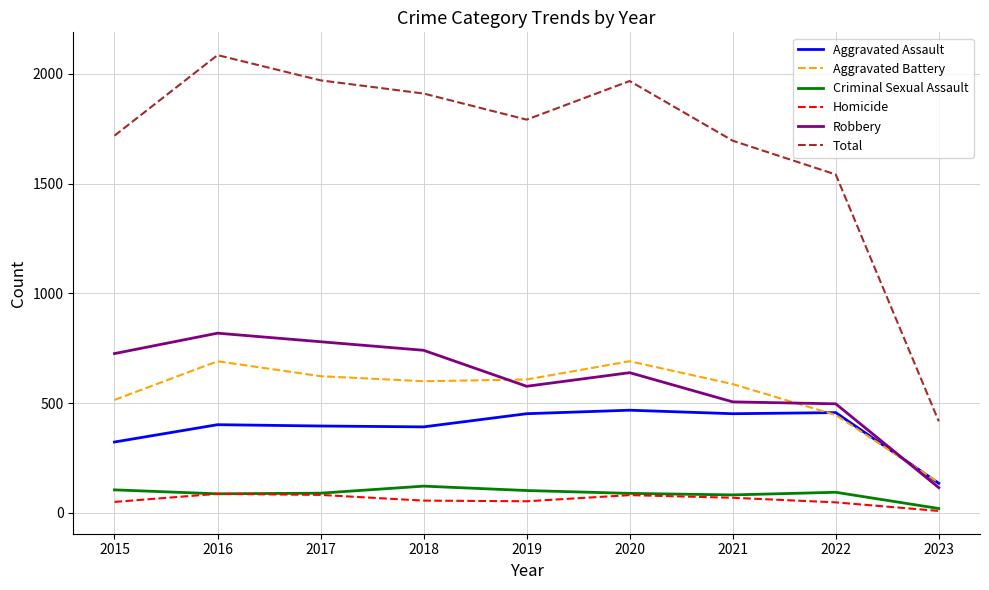

At which category does the chart reach its peak across all series?

2016